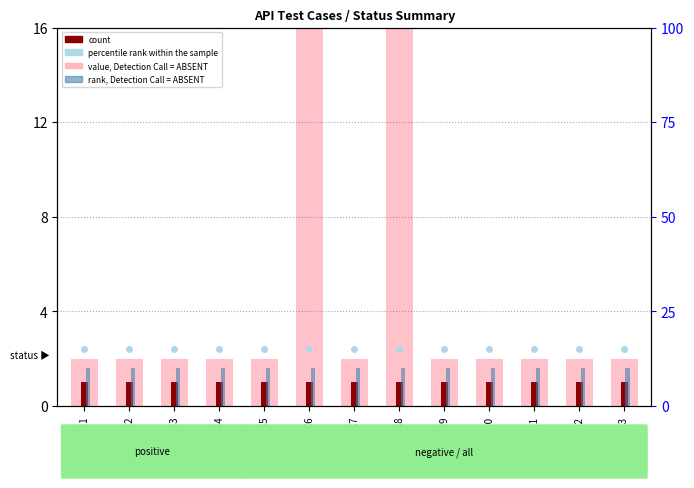

List the series in order of their peak value, lowest first.

count, rank, Detection Call = ABSENT, percentile rank within the sample, value, Detection Call = ABSENT